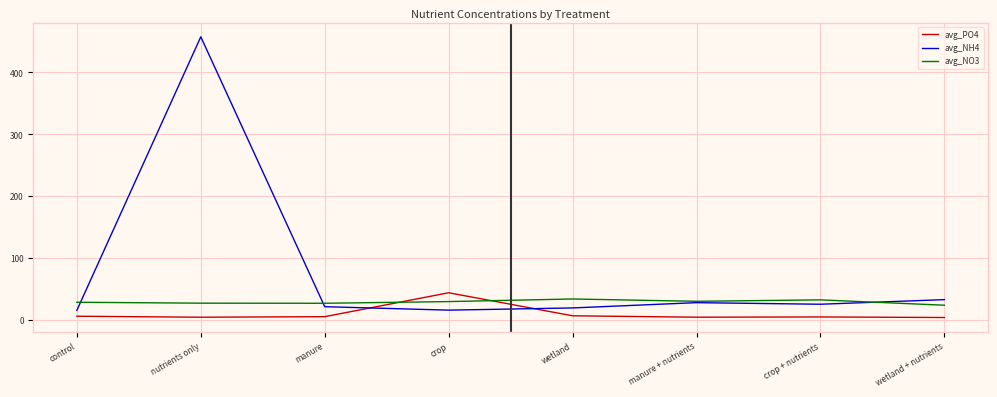

Rank the series by their average value, from lowest to highest.

avg_PO4, avg_NO3, avg_NH4